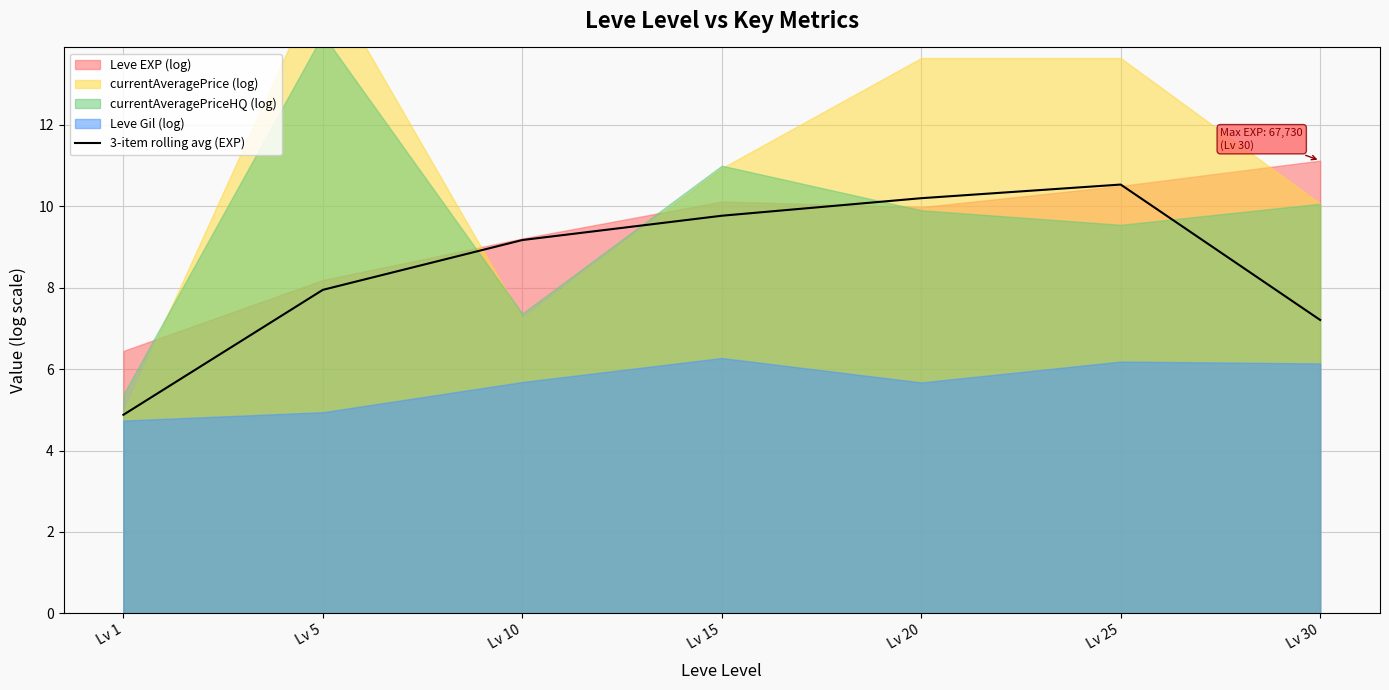

Which label corresponds to the smallest value in the chart?

Lv 1